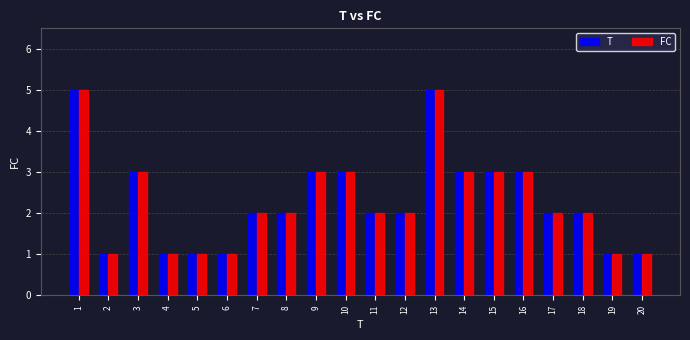

What is the difference between the maximum and second lowest values in the T series?

4